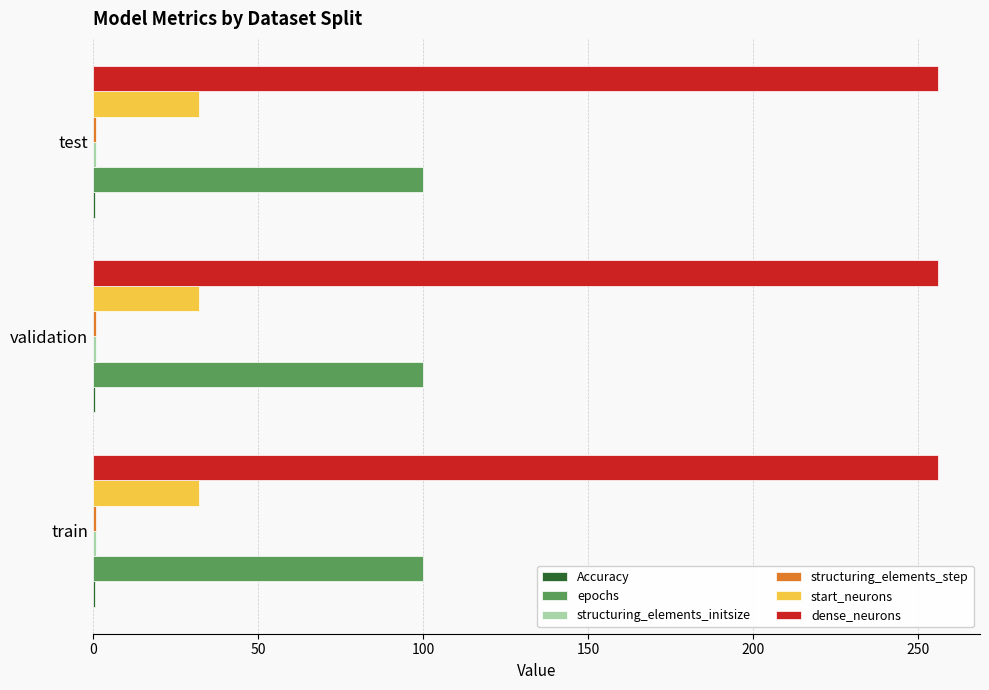

True or false: start_neurons has a value of 32.0 at validation.

True